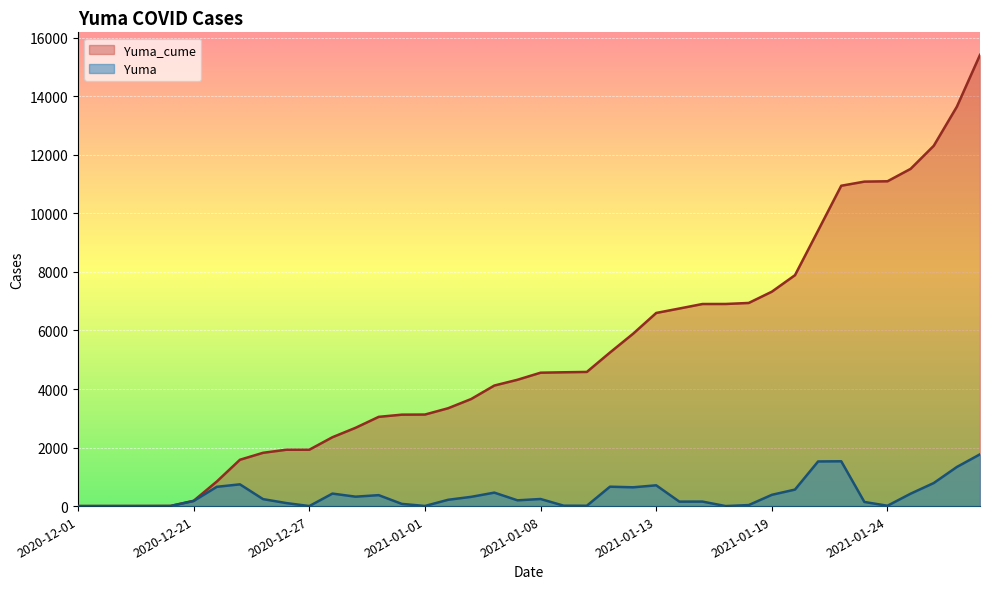

At which category does Yuma reach its first local peak?

2020-12-23